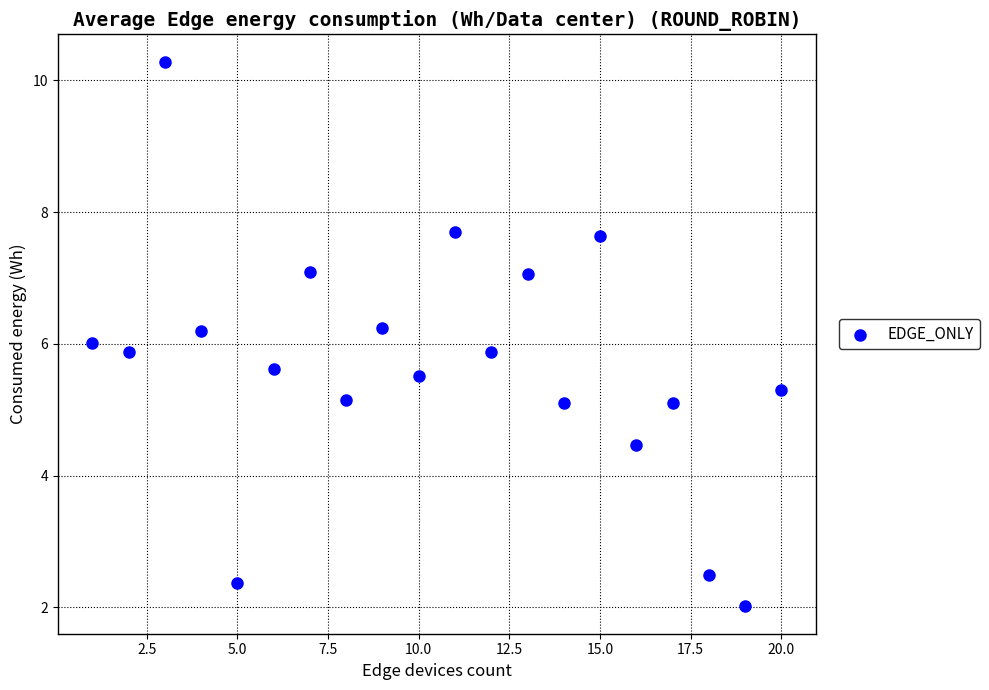

What is the range of Y values (max minus min)?

8.3